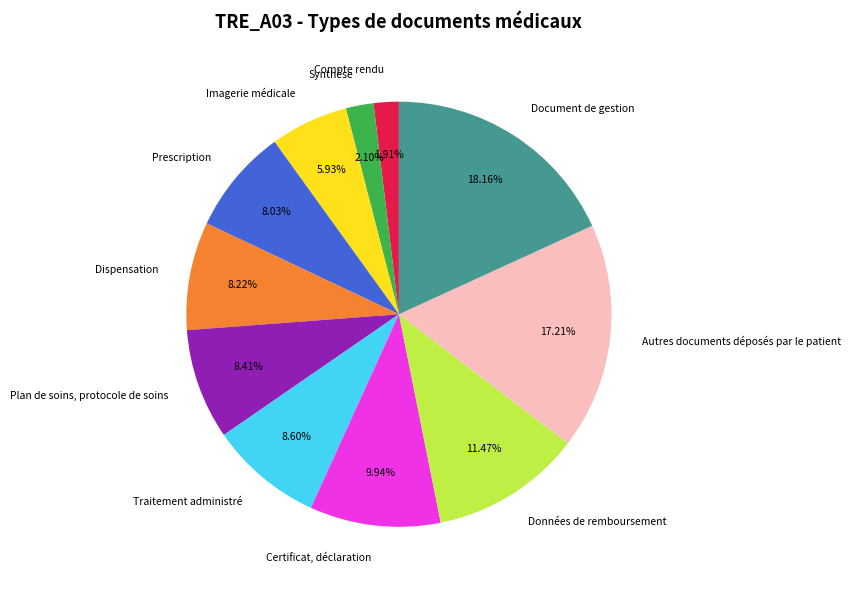

Rank the categories by value from lowest to highest.

Compte rendu, Synthèse, Imagerie médicale, Prescription, Dispensation, Plan de soins, protocole de soins, Traitement administré, Certificat, déclaration, Données de remboursement, Autres documents déposés par le patient, Document de gestion